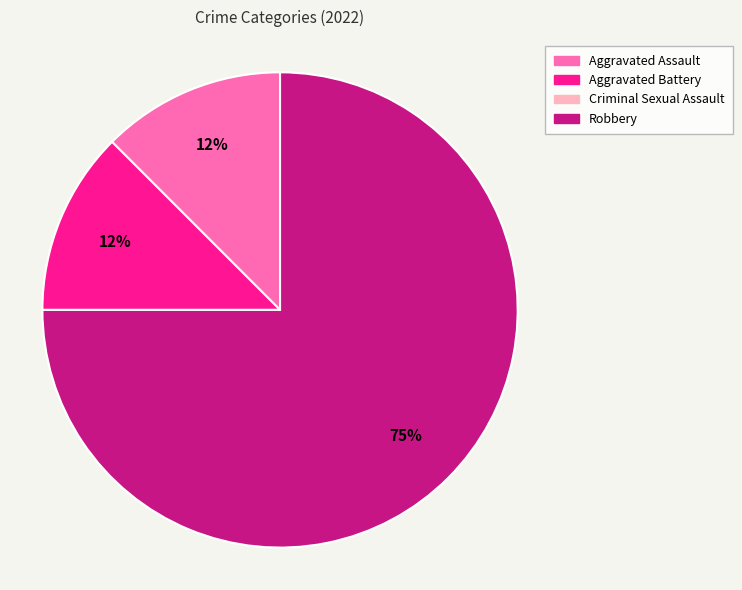

Is there any slice that represents more than half of the pie?

Yes